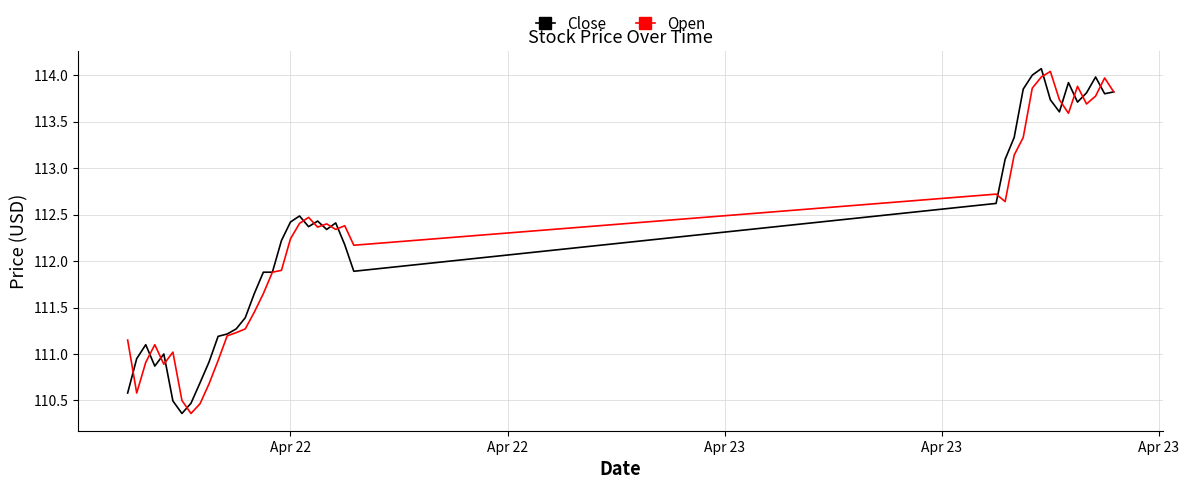

What is the smallest value displayed?

110.4